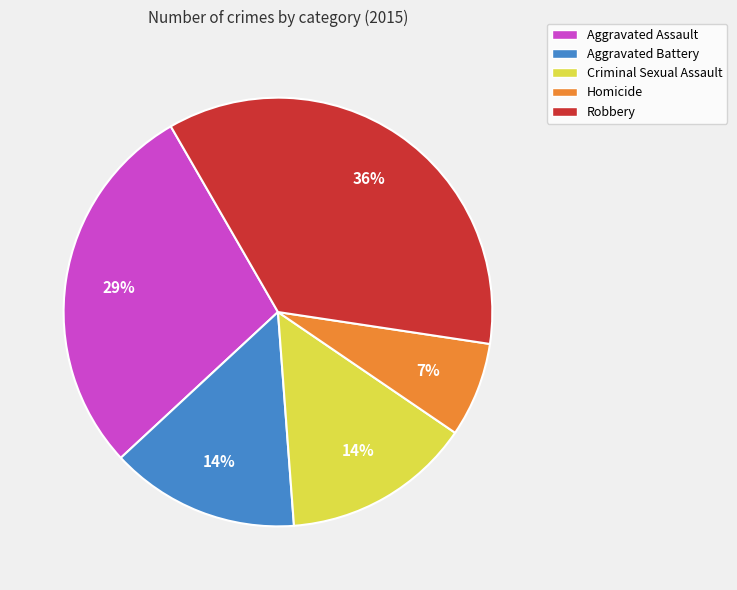

Is the sum of Aggravated Assault and Robbery greater than half?

Yes